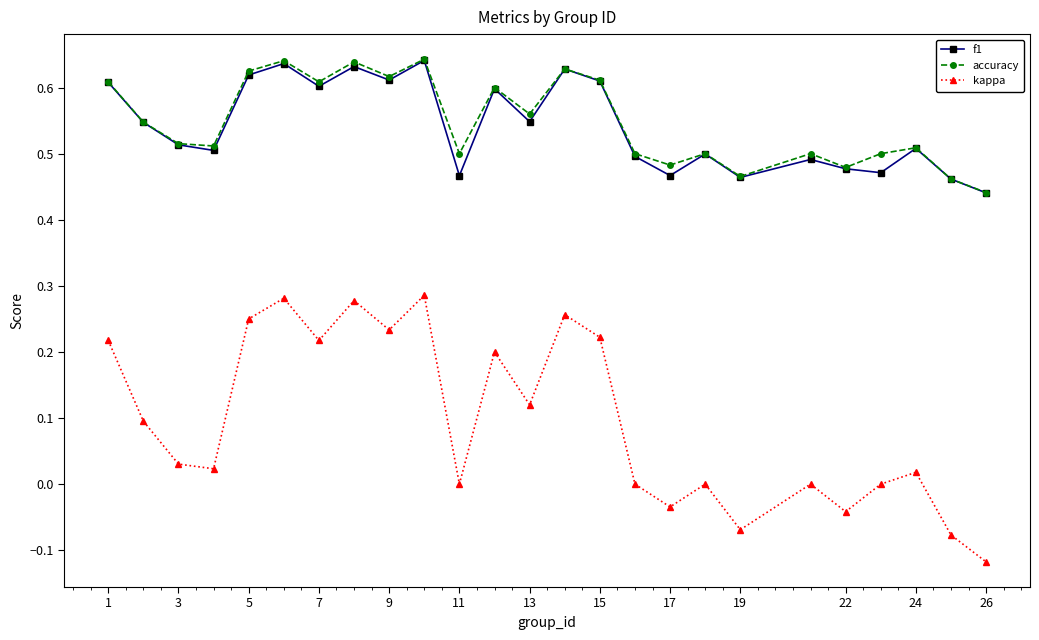

Which series has the widest spread of values?

kappa